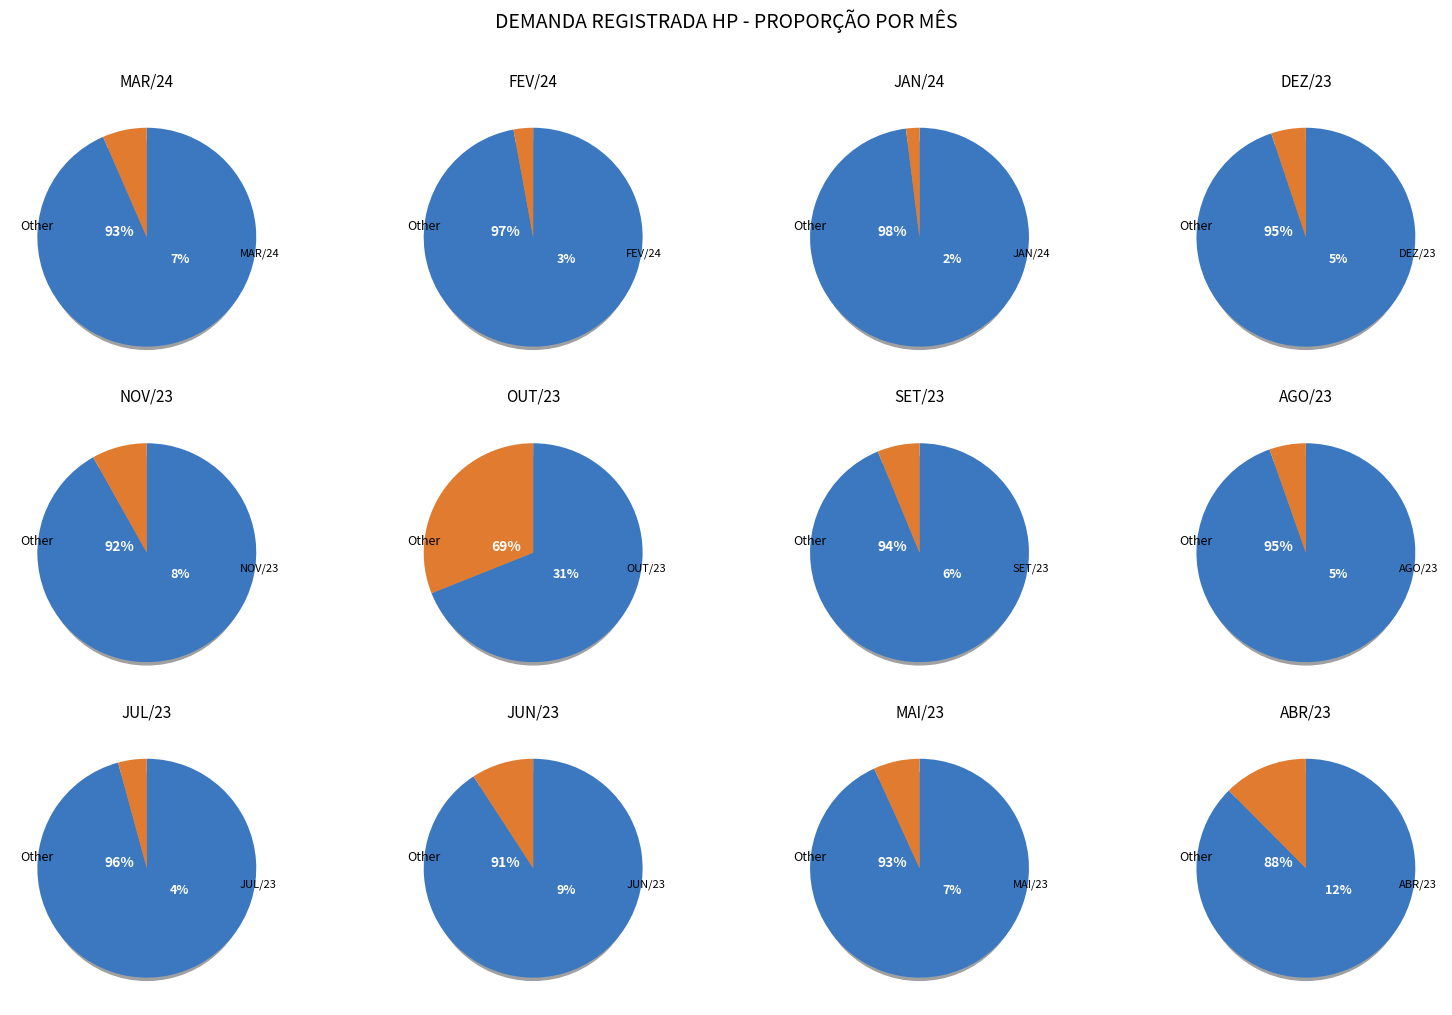

Approximately how many times larger is the value at JAN/24 compared to SET/23?

0.3